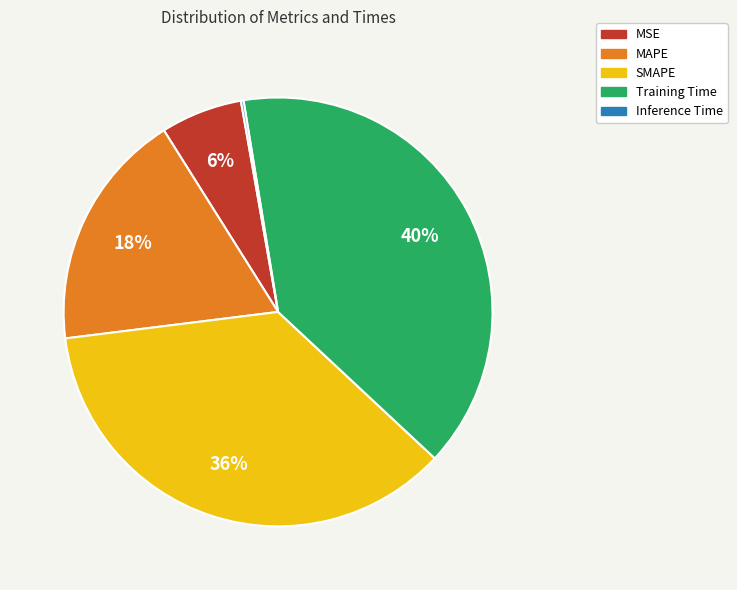

To the nearest percent, what is the combined percentage of MSE and MAPE?

24%